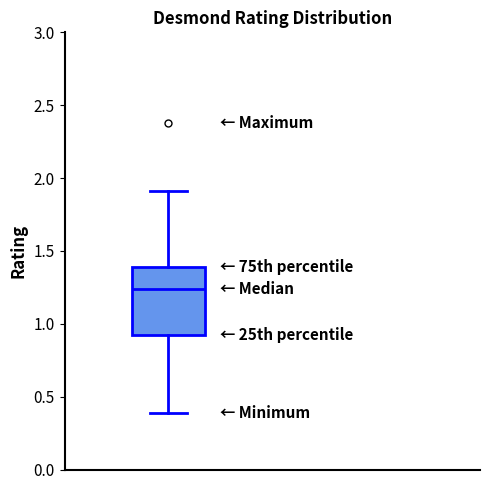

Read this box plot against the y-axis: the position of the median line, the range covered by the box, and the ends of both whiskers. The values are not printed on the chart, so give them approximately, as read against the axis.

median 1.25, box 0.90 to 1.40, whiskers 0.40 to 1.90